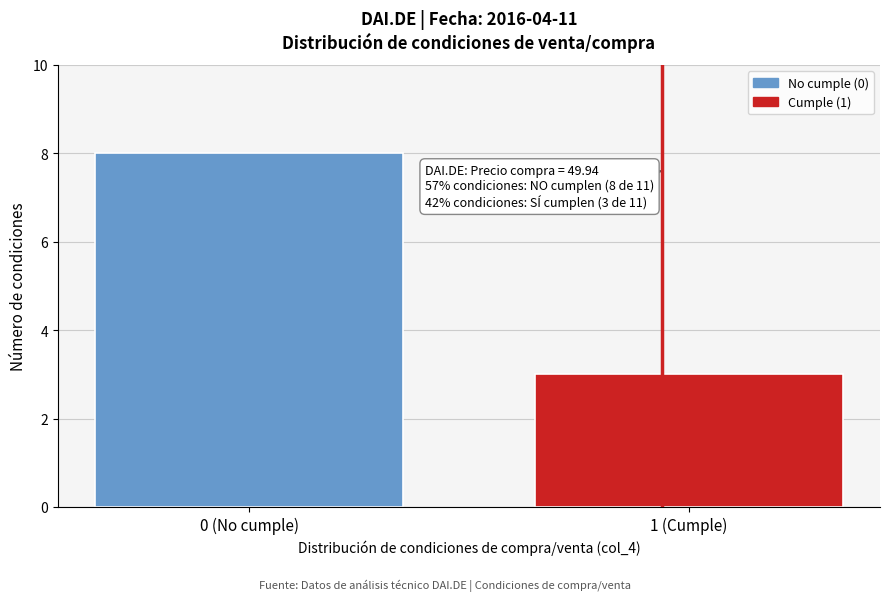

Reading left to right, transcribe all the data shown in this chart.

0 (No cumple)=8	1 (Cumple)=3